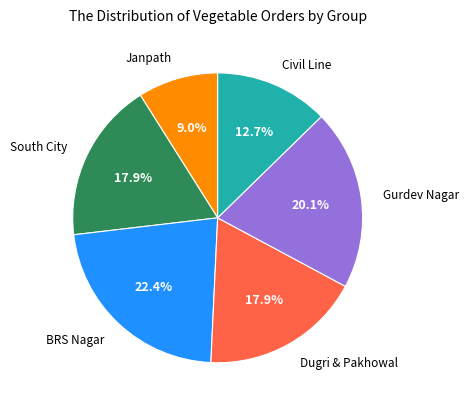

Which has a higher value, BRS Nagar or Dugri & Pakhowal?

BRS Nagar